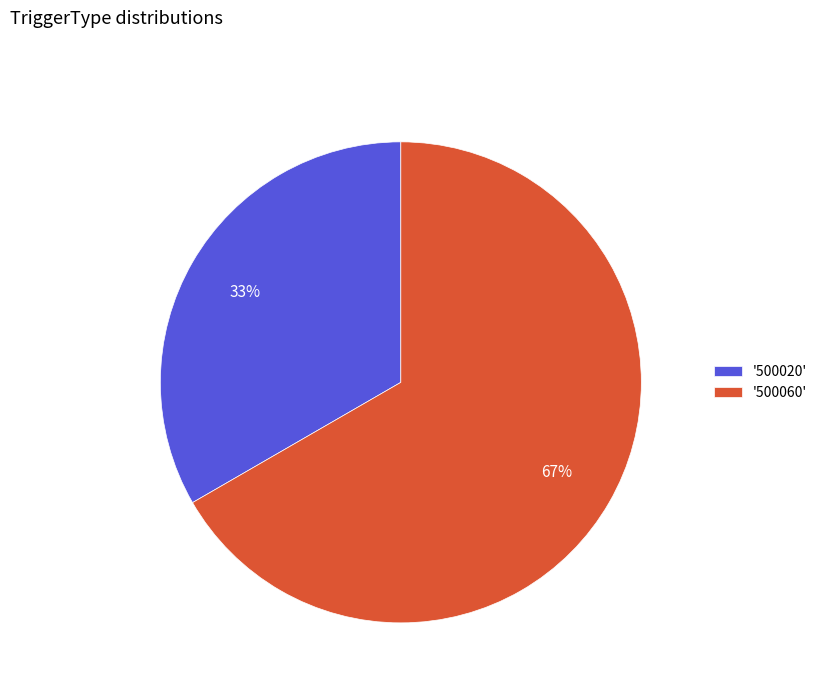

What is the majority slice?

'500060'